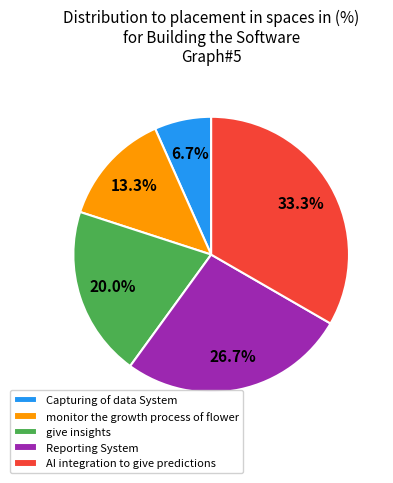

What percentage do Reporting System and give insights together represent?

46.7%